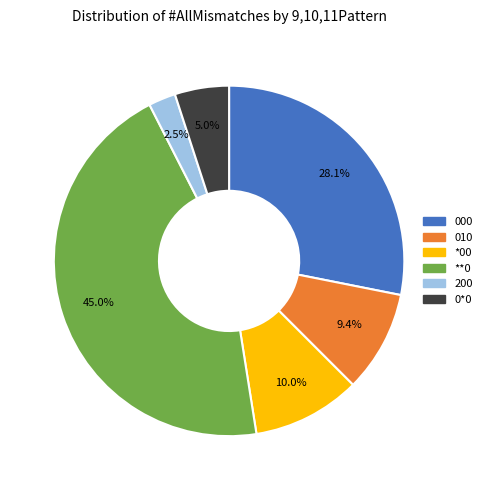

To the nearest percent, what is the average slice percentage?

17%